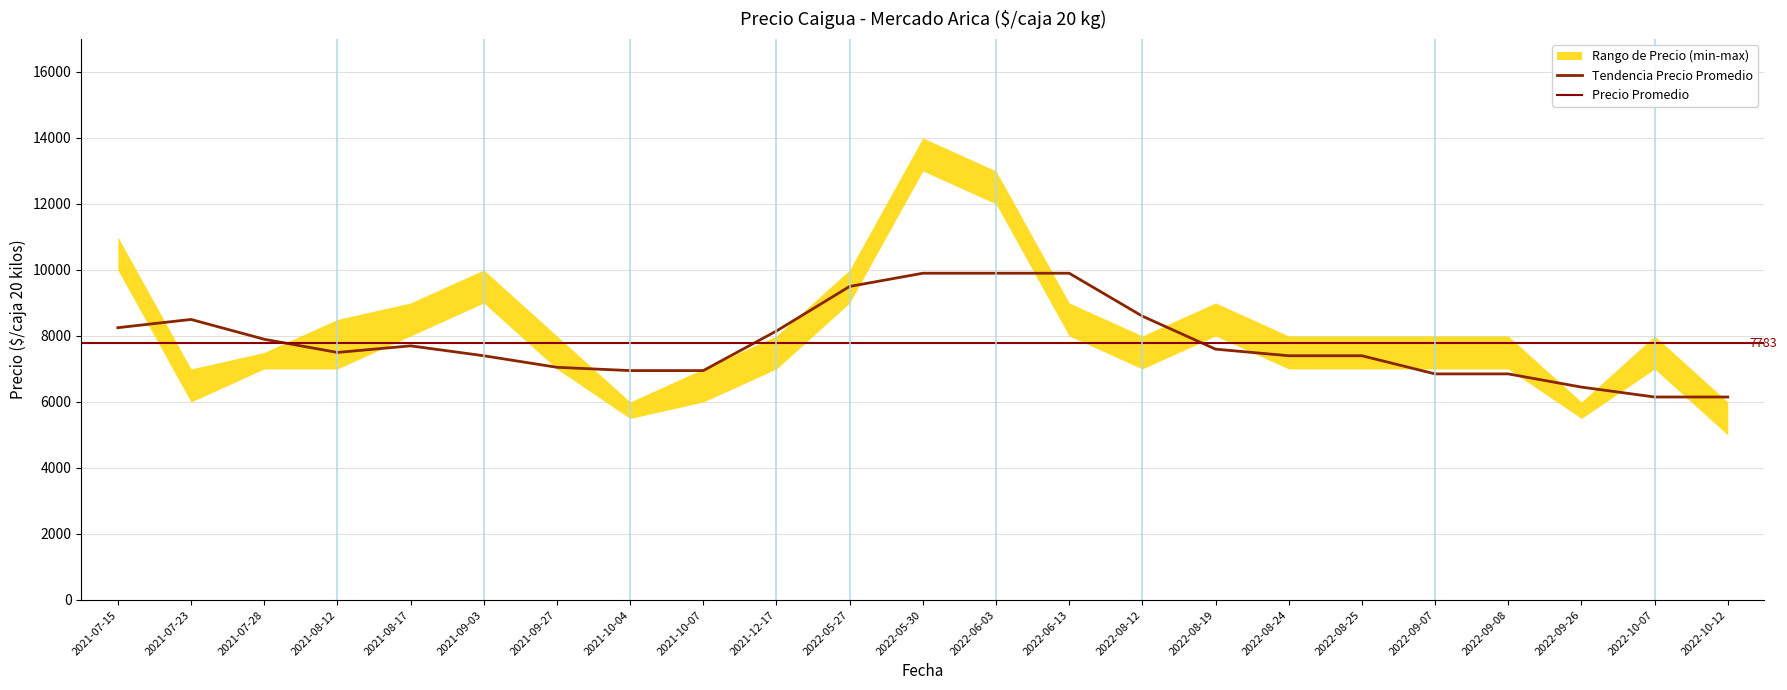

What is the sum of the Precio maximo values at 2022-09-07 and 2021-08-17?

17000